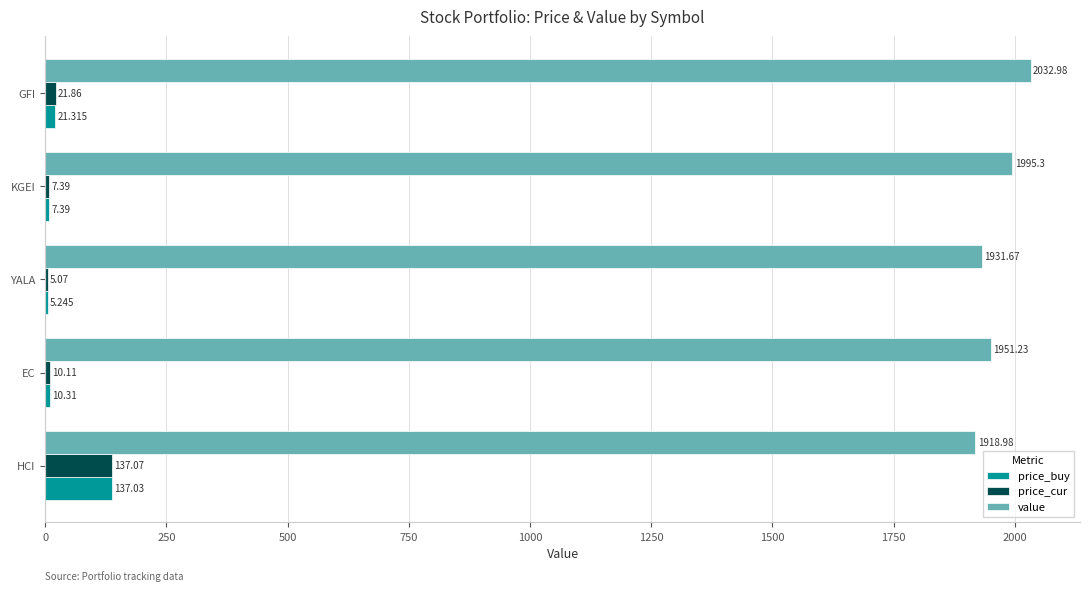

What is the sum of all price_cur values?

181.5